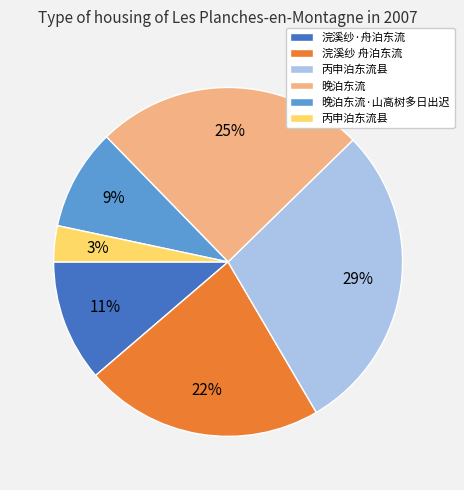

How many segments does this pie chart have?

6